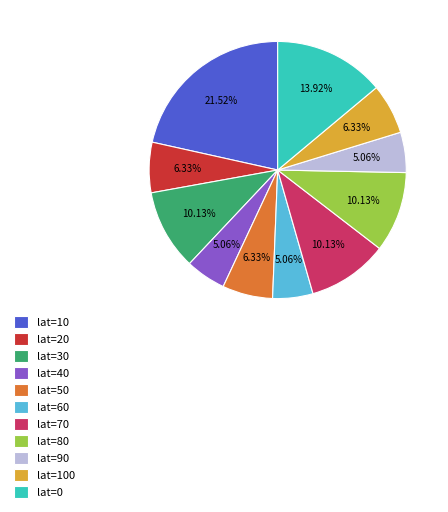

Approximately how many times larger is the value at lat=80 compared to lat=30?

1.0